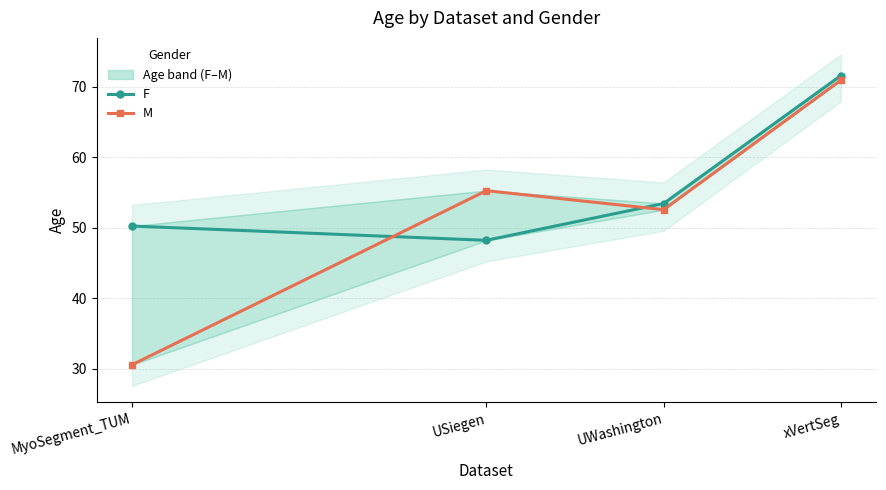

Which series ends up on top after the final intersection of M and F?

F